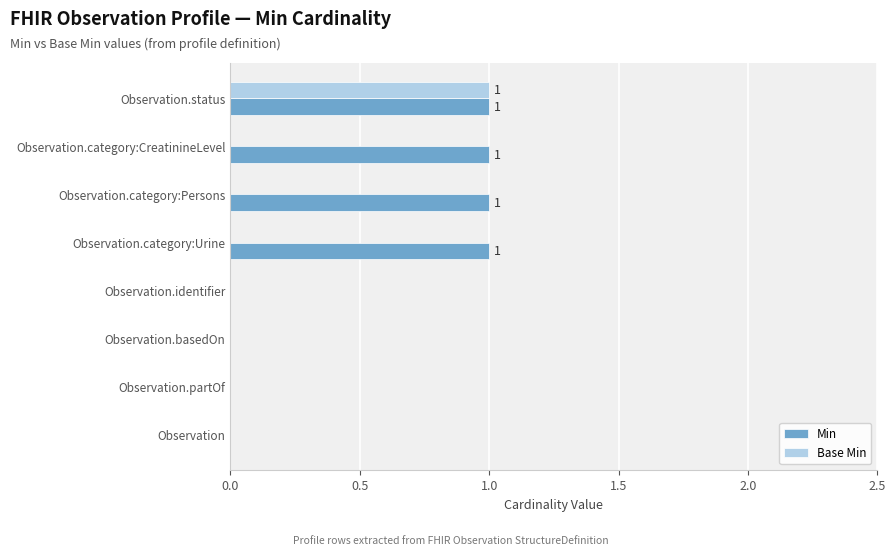

Is the value of Base Min at Observation.category:CreatinineLevel greater than the value of Min at Observation.category:Persons?

No